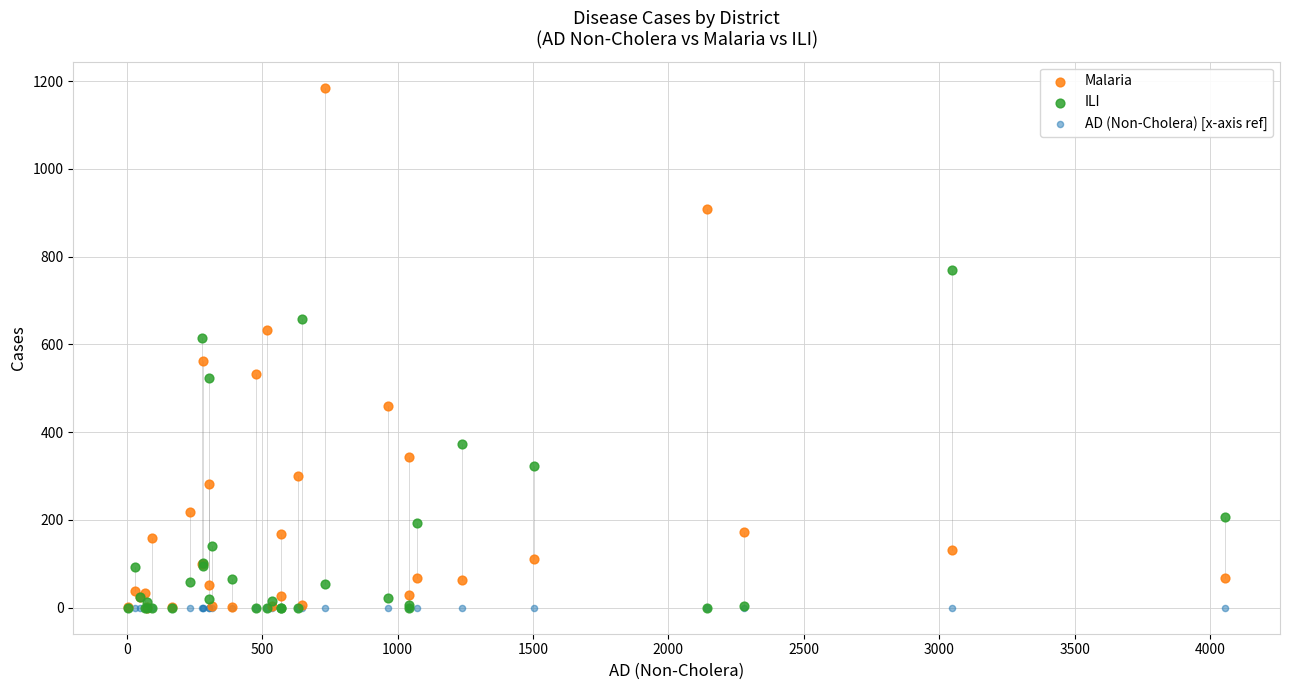

Which series contains the highest Y value?

Malaria